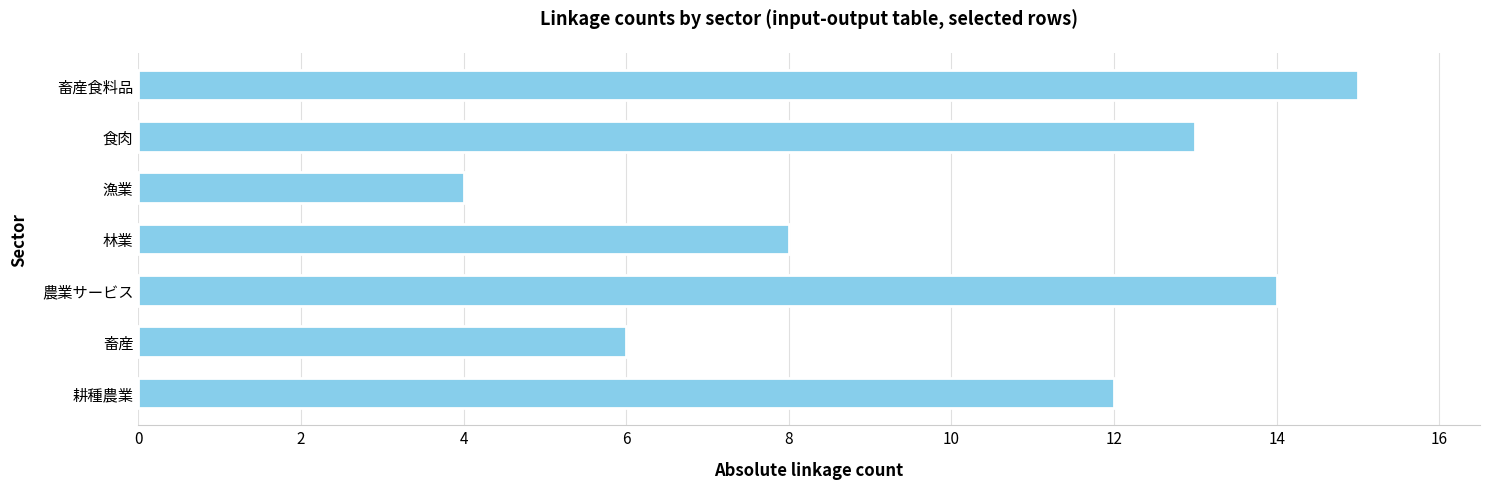

Rank the categories by value from lowest to highest.

漁業, 畜産, 林業, 耕種農業, 食肉, 農業サービス, 畜産食料品